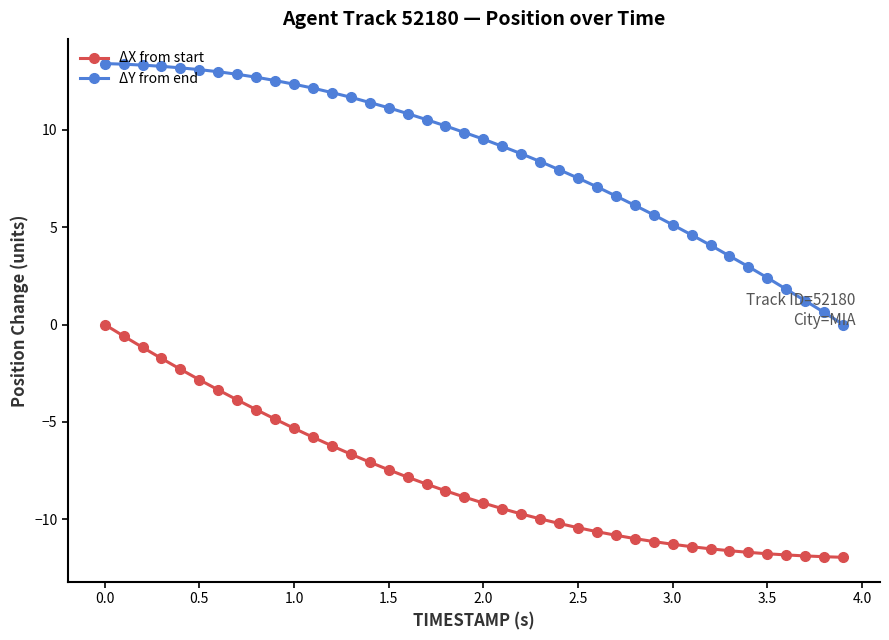

List the series in order of their overall mean, highest first.

ΔY from end, ΔX from start